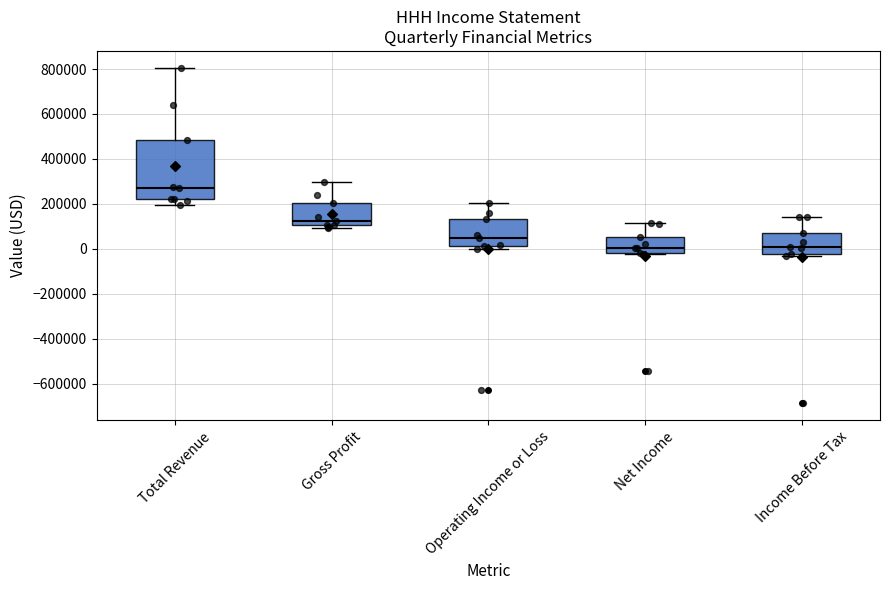

Where is the upper edge of the box for Net Income on the y-axis? The values are not printed on the chart, so give them approximately, as read against the axis.

60000